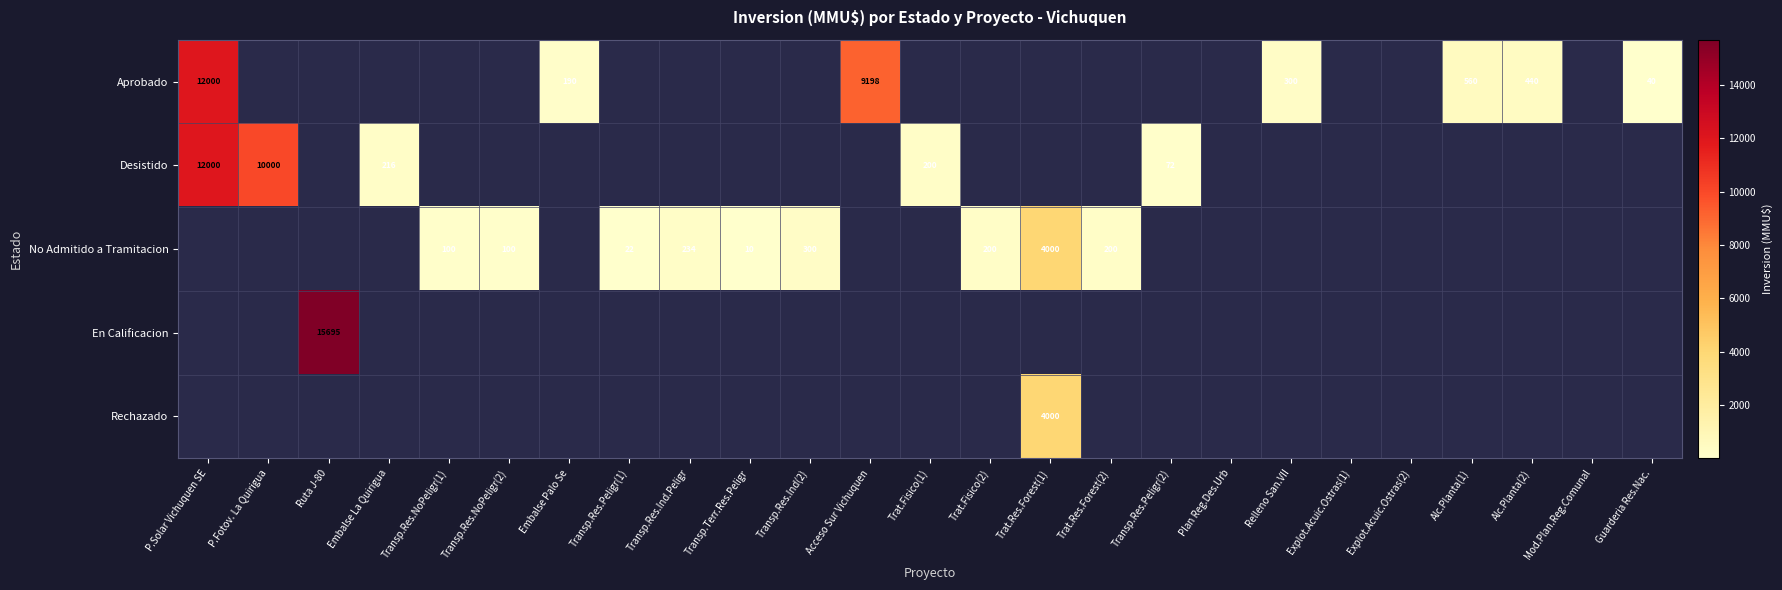

True or false: No Admitido a Tramitacion has a value of 165 at Transp.Res.NoPeligr(1).

False